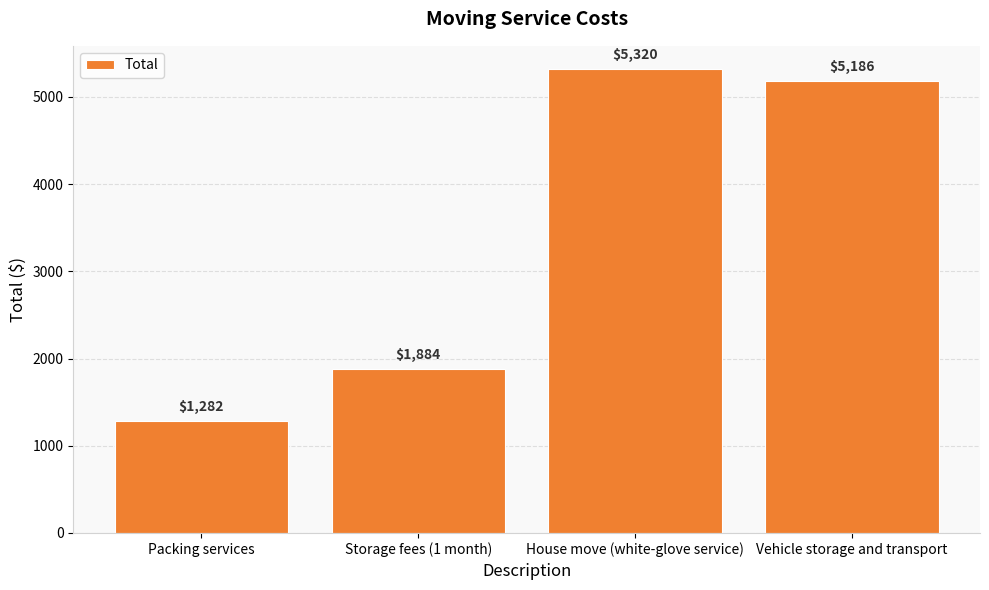

Where does the data first go above 5186?

House move (white-glove service)